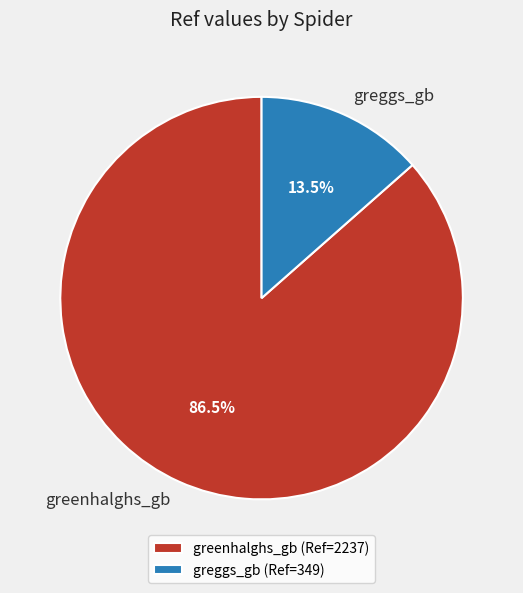

Is the sum of greggs_gb and greenhalghs_gb greater than half?

Yes